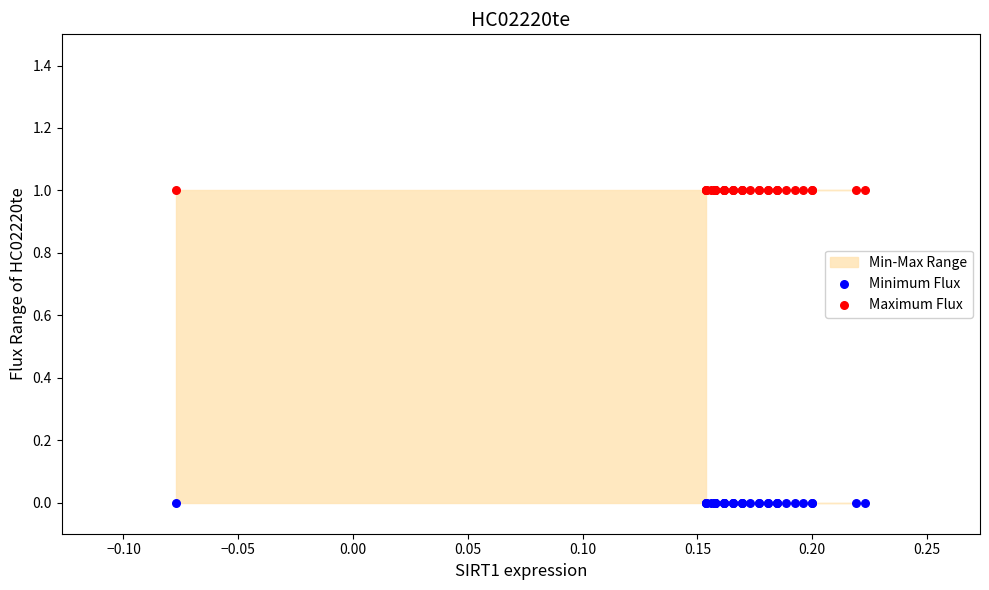

Which series contains the highest Y value?

Maximum Flux